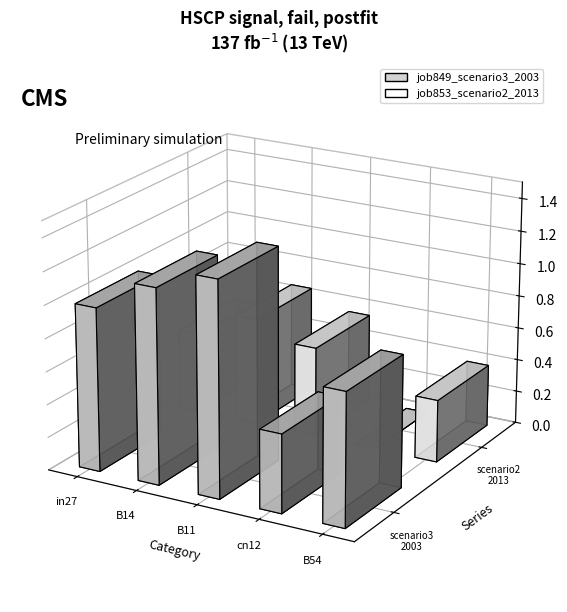

Which series has the largest range (max minus min)?

job849_scenario3_2003